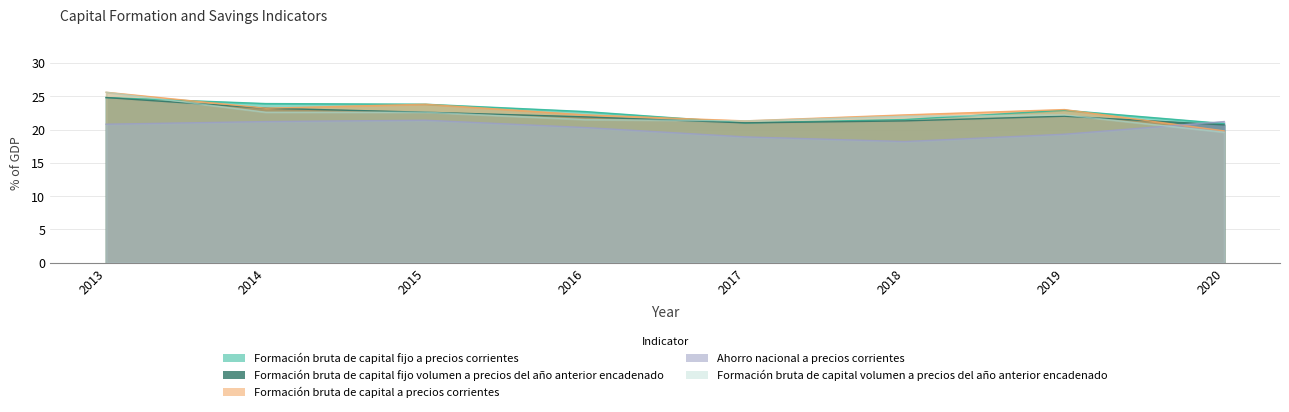

What is the spread (max minus min) of values at 2017?

2.4